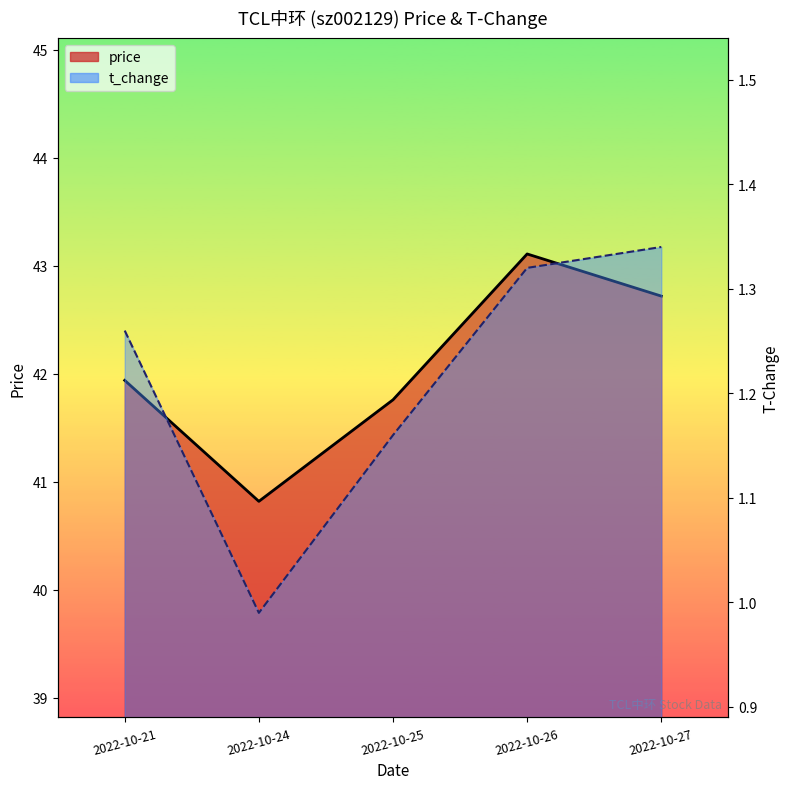

True or false: t_change has more than 2 points higher than both neighbors.

False